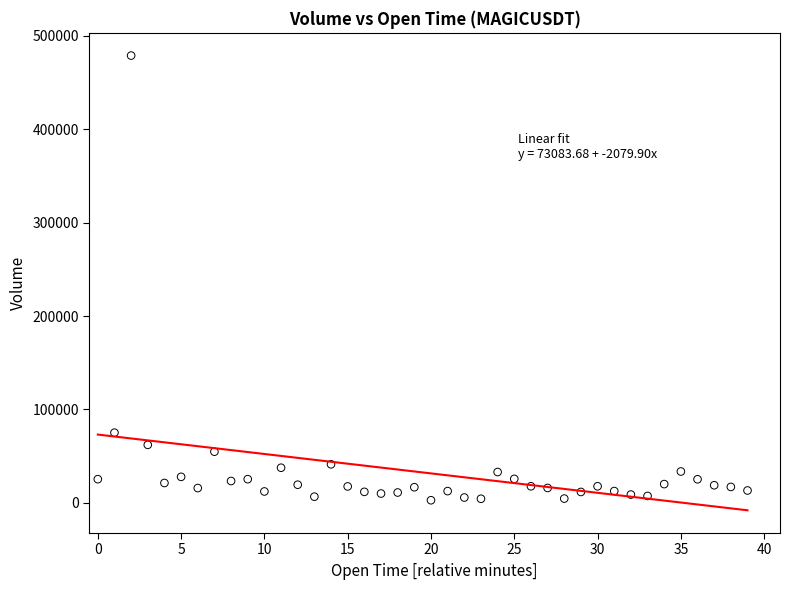

What Y value in the scatter plot is closest to 240877?

75113.5